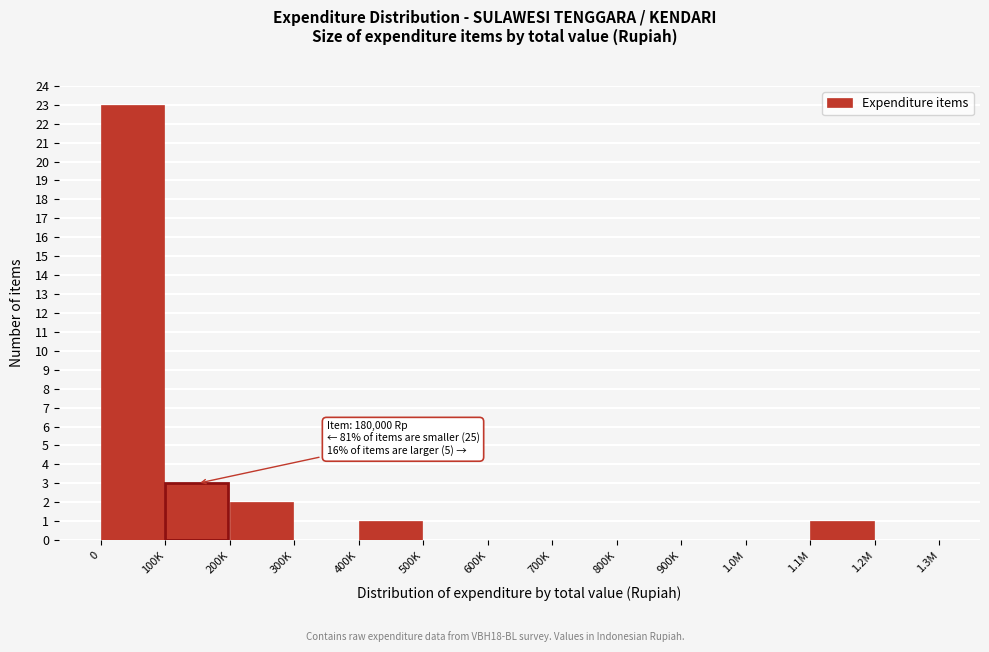

Reading left to right, transcribe all the data shown in this chart.

0=23	100K=3	200K=2	300K=0	400K=1	500K=0	600K=0	700K=0	800K=0	900K=0	1.0M=0	1.1M=1	1.2M=0